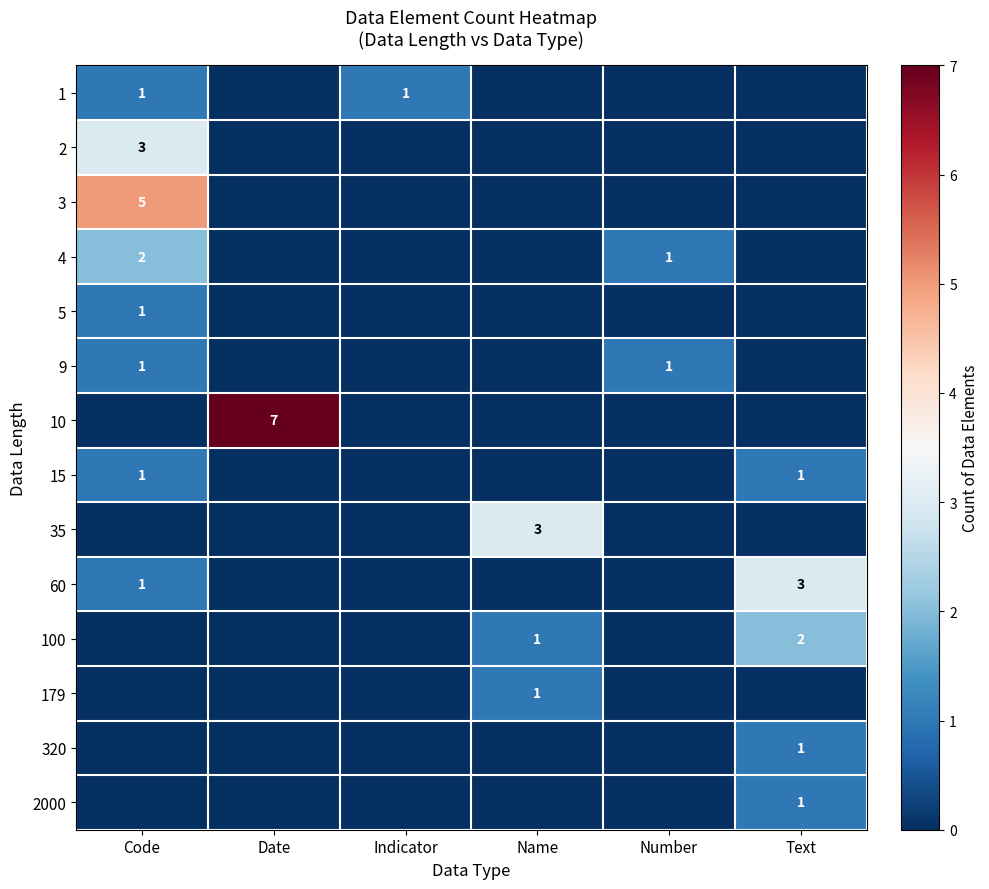

True or false: 100 has a value of 1 at Date.

False